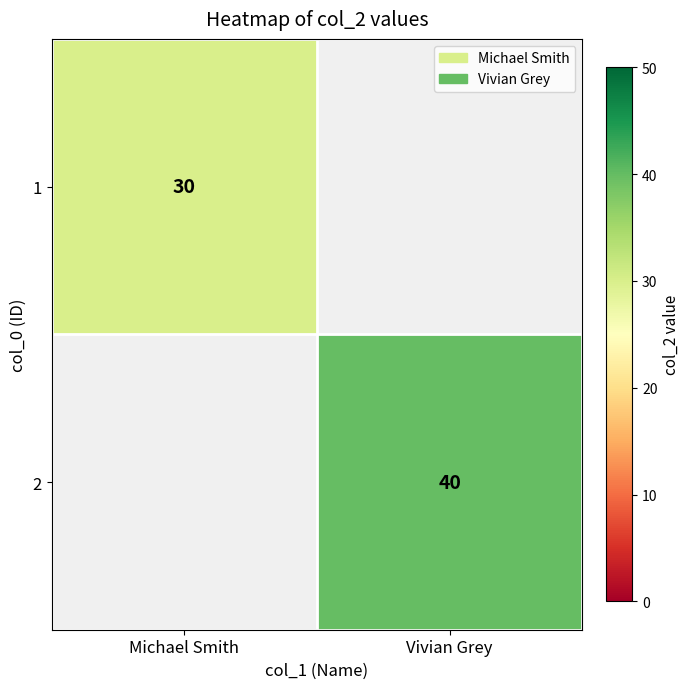

Is the value of 2 at Vivian Grey greater than the value of 1 at Michael Smith?

Yes